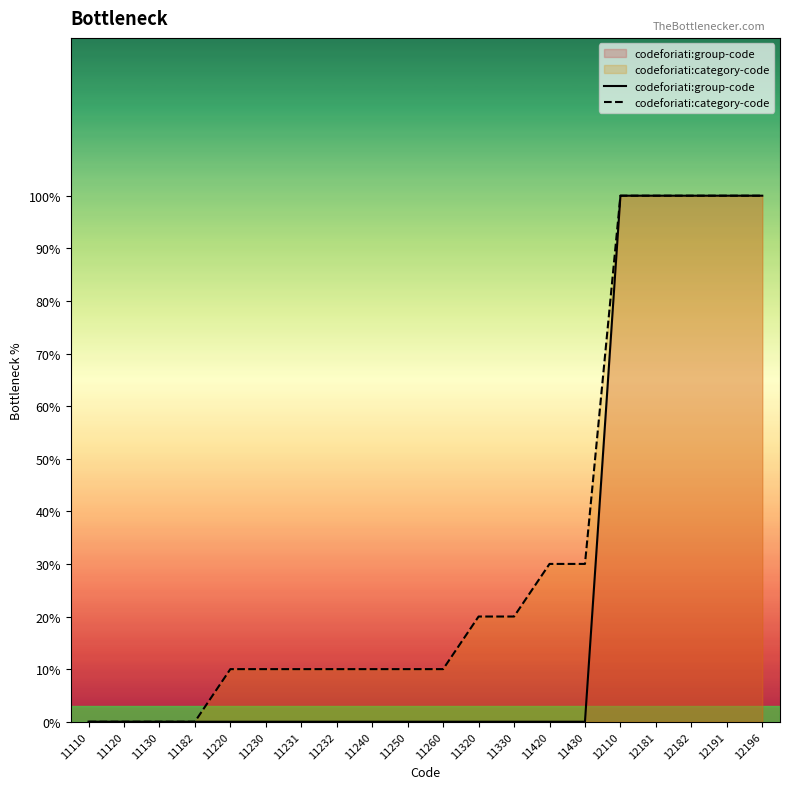

True or false: codeforiati:group-code and codeforiati:category-code intersect in this chart.

False